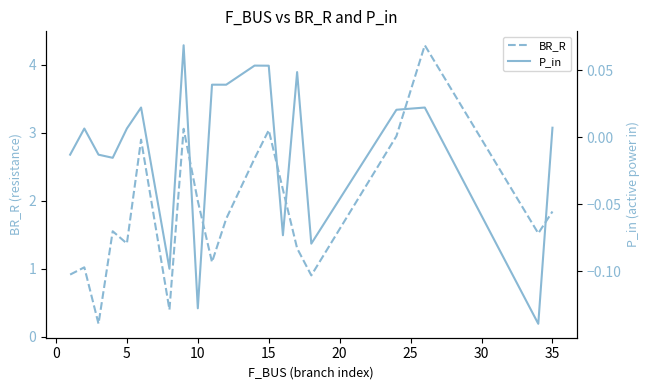

The value of BR_R at 10 is 3.0. True or false?

False